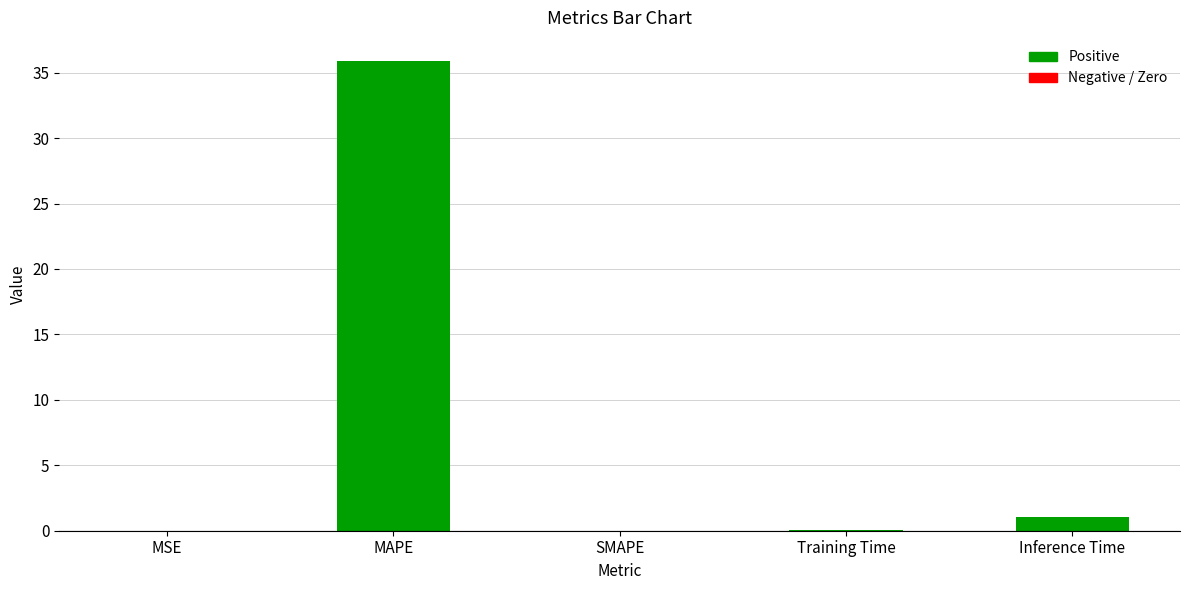

What is the greatest value displayed?

35.9